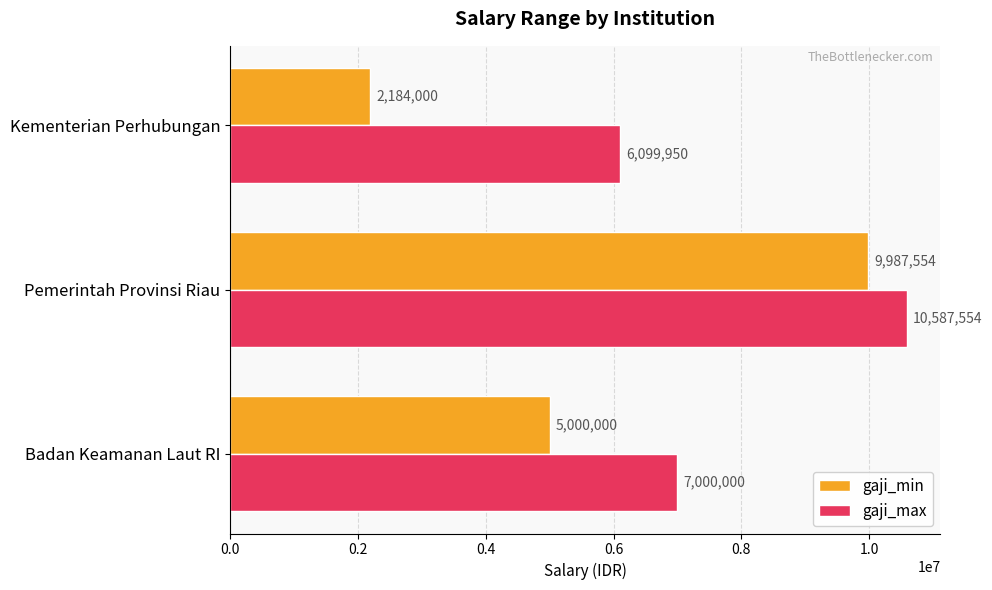

Where is gaji_max nearest to the value 8343752?

Badan Keamanan Laut RI